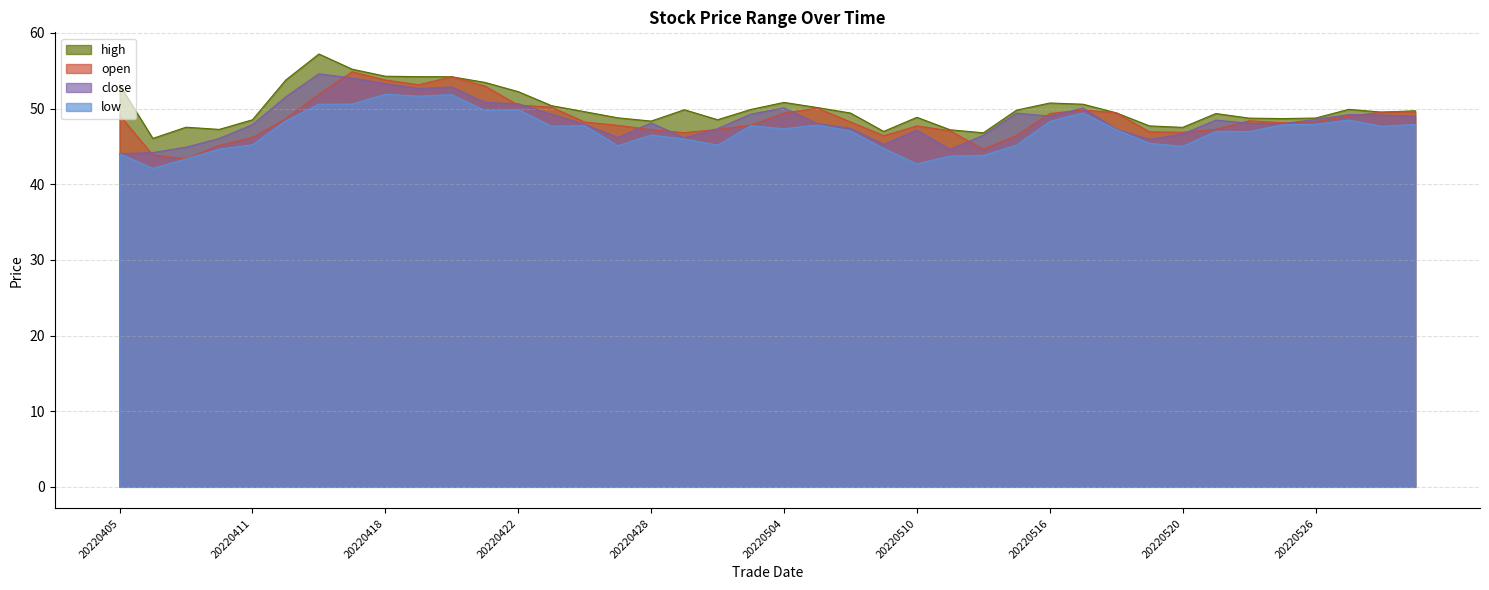

What is the value of the high point at the 16th from the left?

48.8